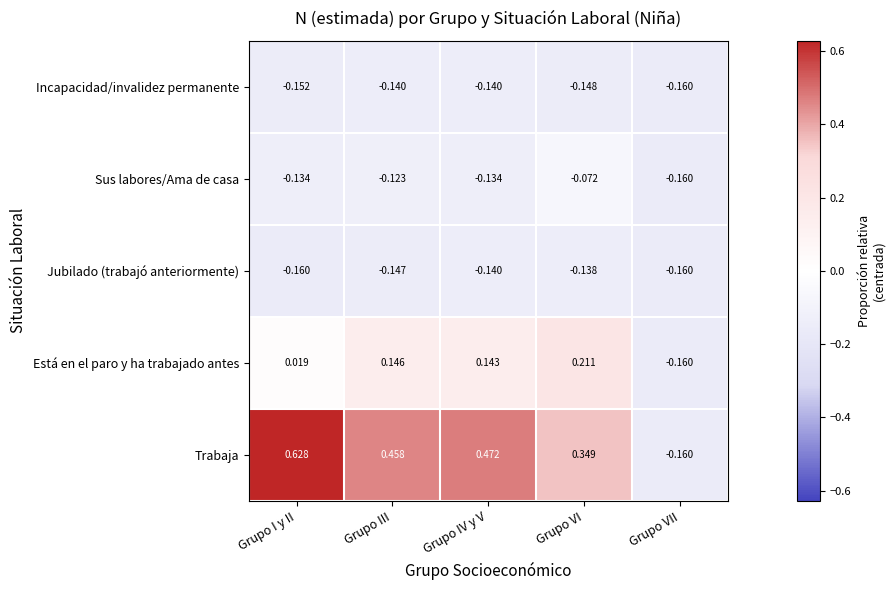

Rank the series at Grupo I y II from lowest to highest value.

Jubilado (trabajó anteriormente), Incapacidad/invalidez permanente, Sus labores/Ama de casa, Está en el paro y ha trabajado antes, Trabaja